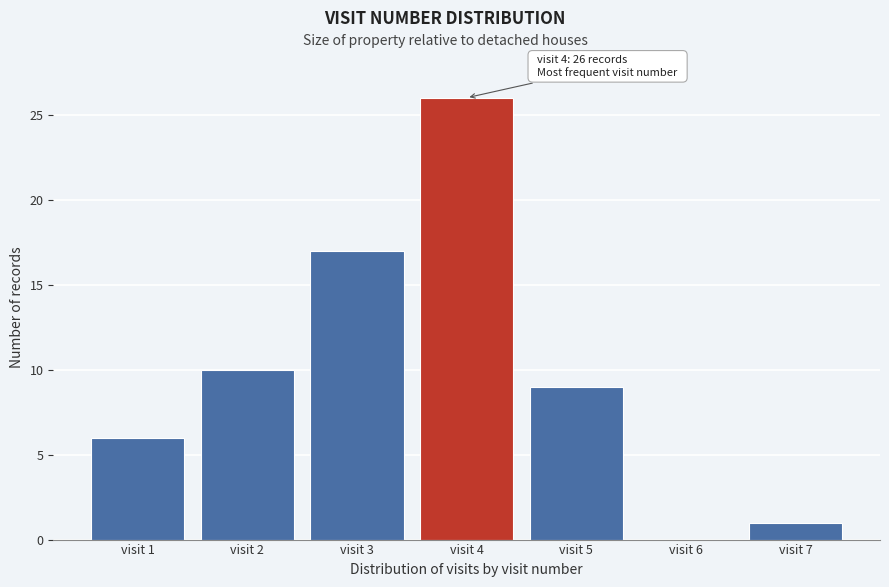

Reading left to right, list all the values displayed in this chart.

visit 1=6	visit 2=10	visit 3=17	visit 4=26	visit 5=9	visit 6=0	visit 7=1